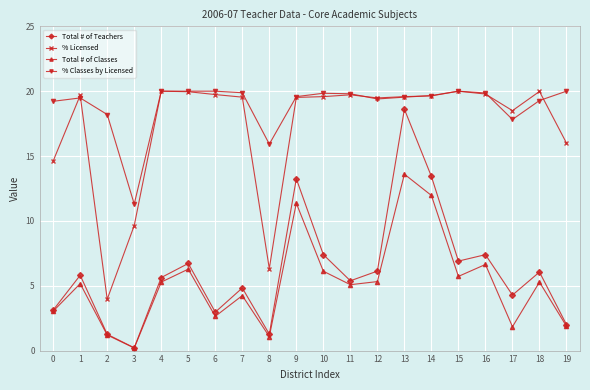

The Total # of Teachers series shows 12.1 at 10. True or false?

False